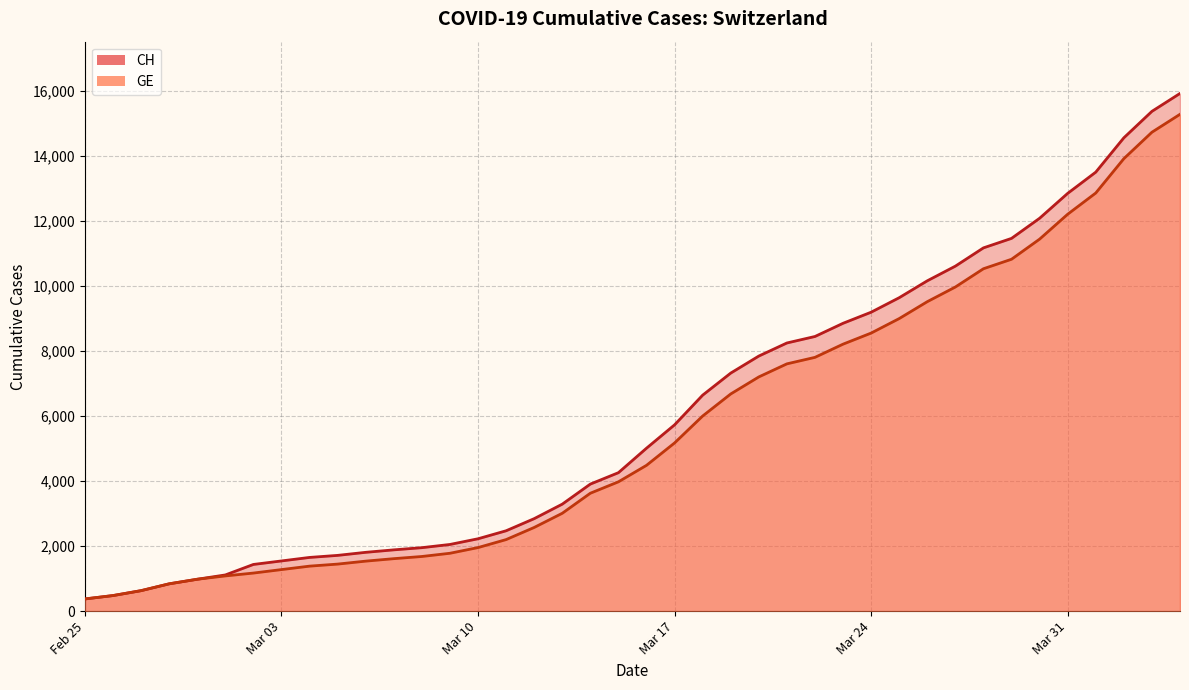

What is the value of the GE point at the 9th from the left?

1384